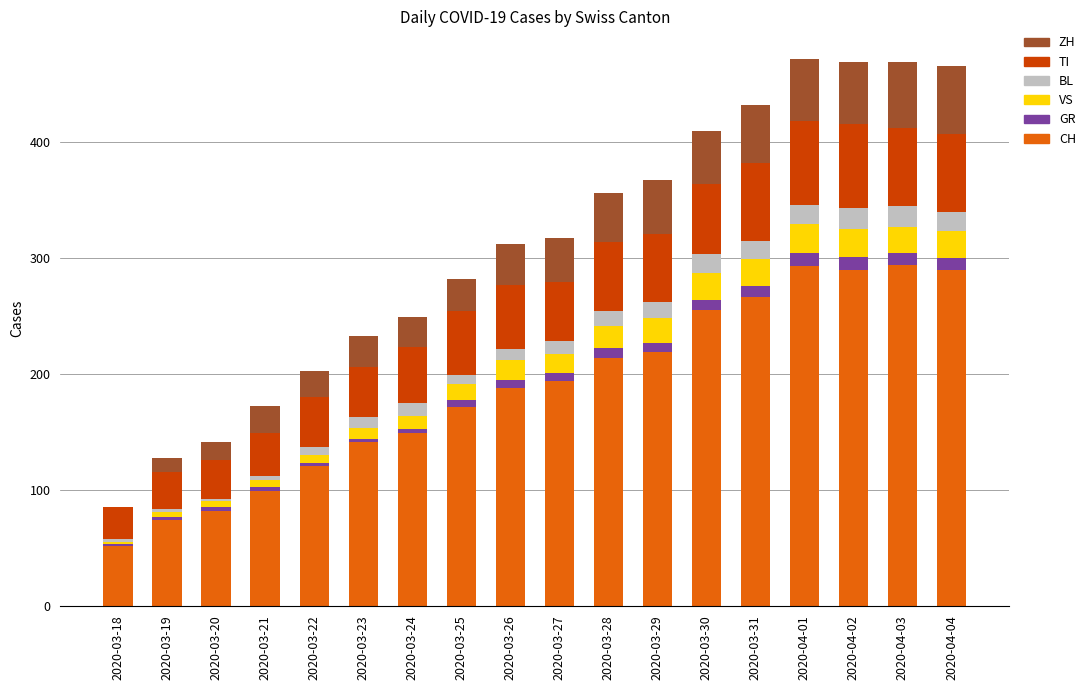

What is the difference between the maximum and minimum values in the TI series?

45